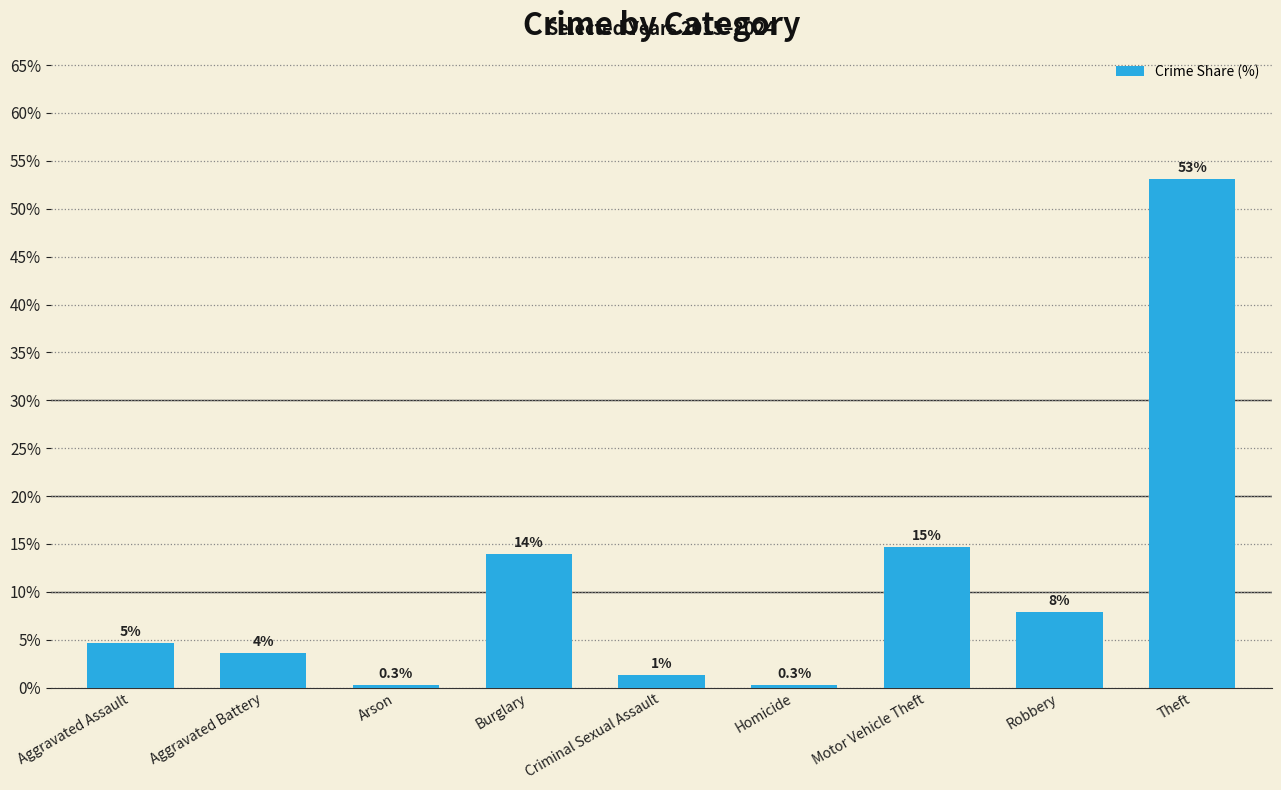

At which category does the chart reach its minimum across all series?

Homicide